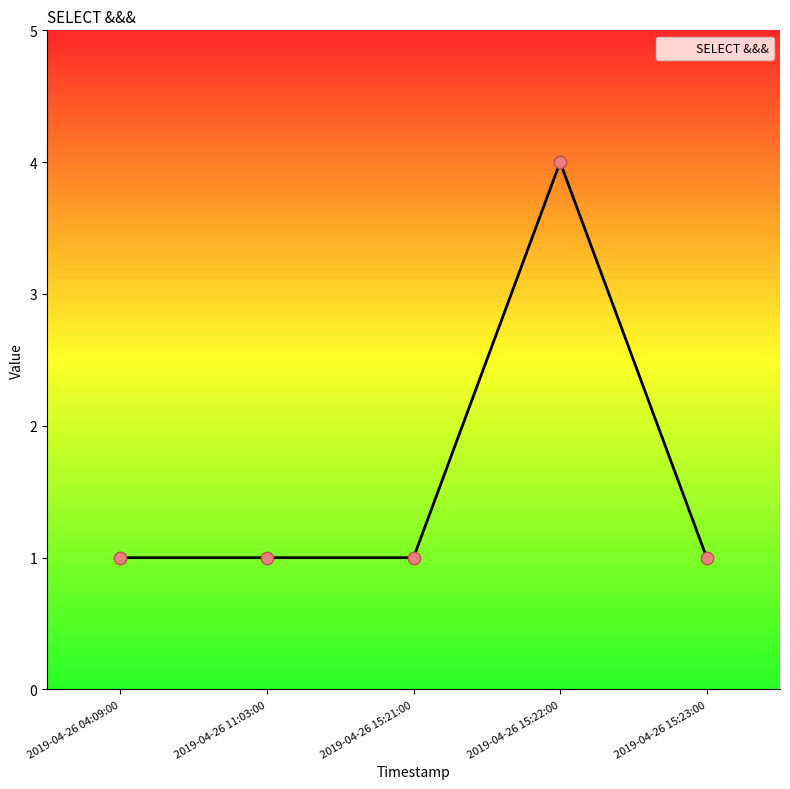

What is the change in value from 2019-04-26 04:09:00 to 2019-04-26 15:22:00?

+3